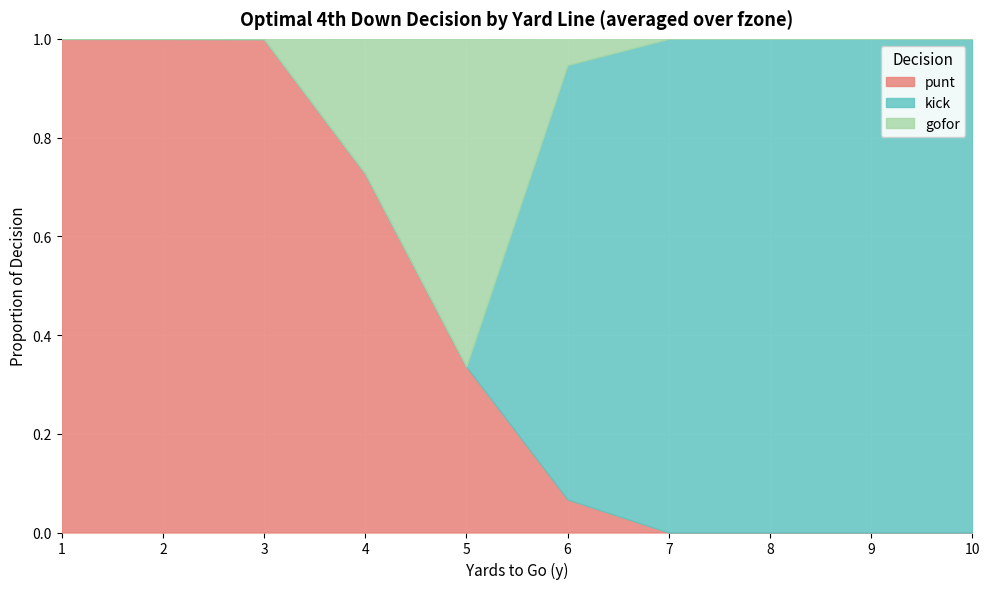

At which category is the sum across all series the highest?

6